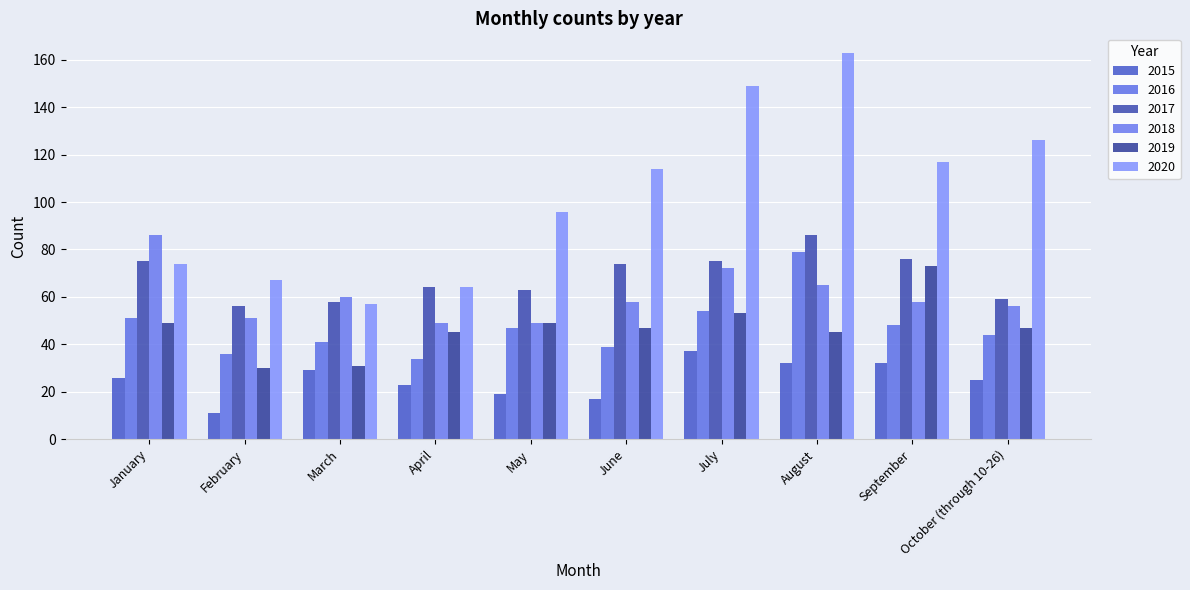

What position from the right is September?

2